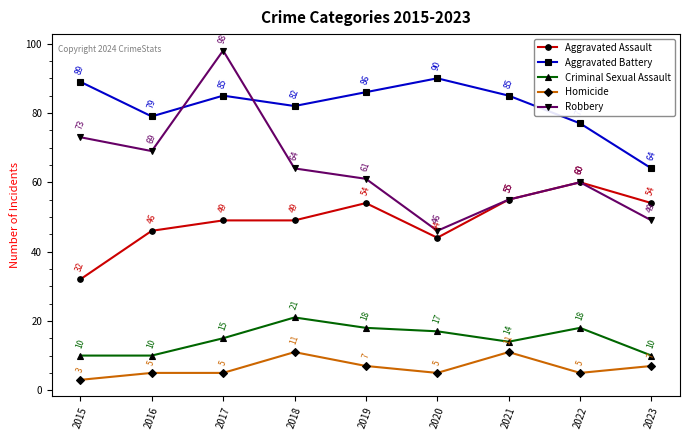

The value of Aggravated Battery at 2016 is 113. True or false?

False